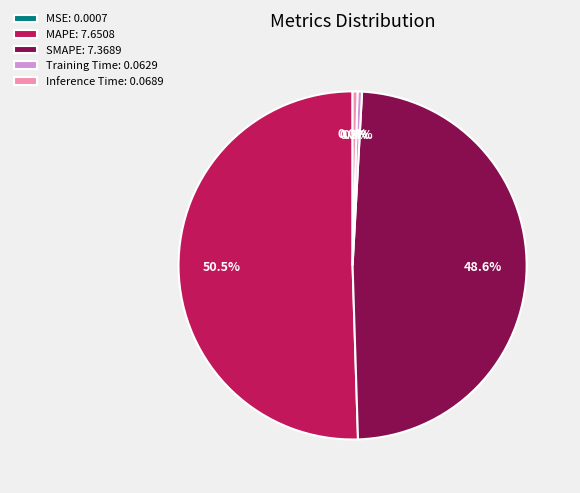

Does any single category account for the majority?

Yes